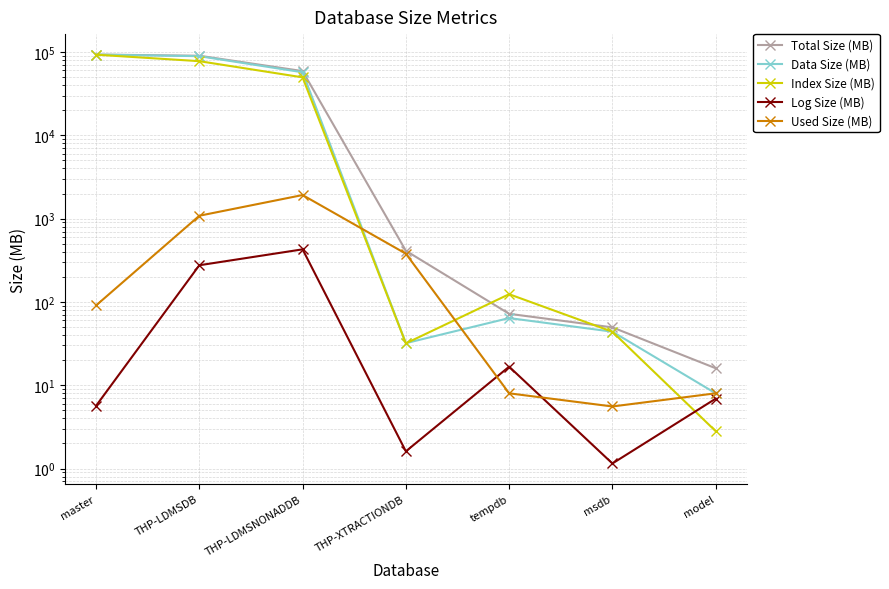

How many distinct data groups are displayed?

5